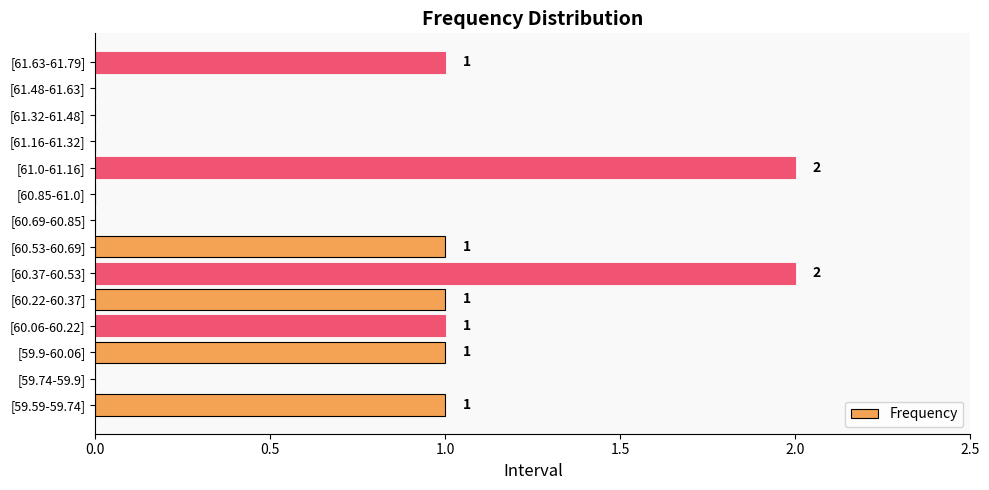

How many positive values are there?

8